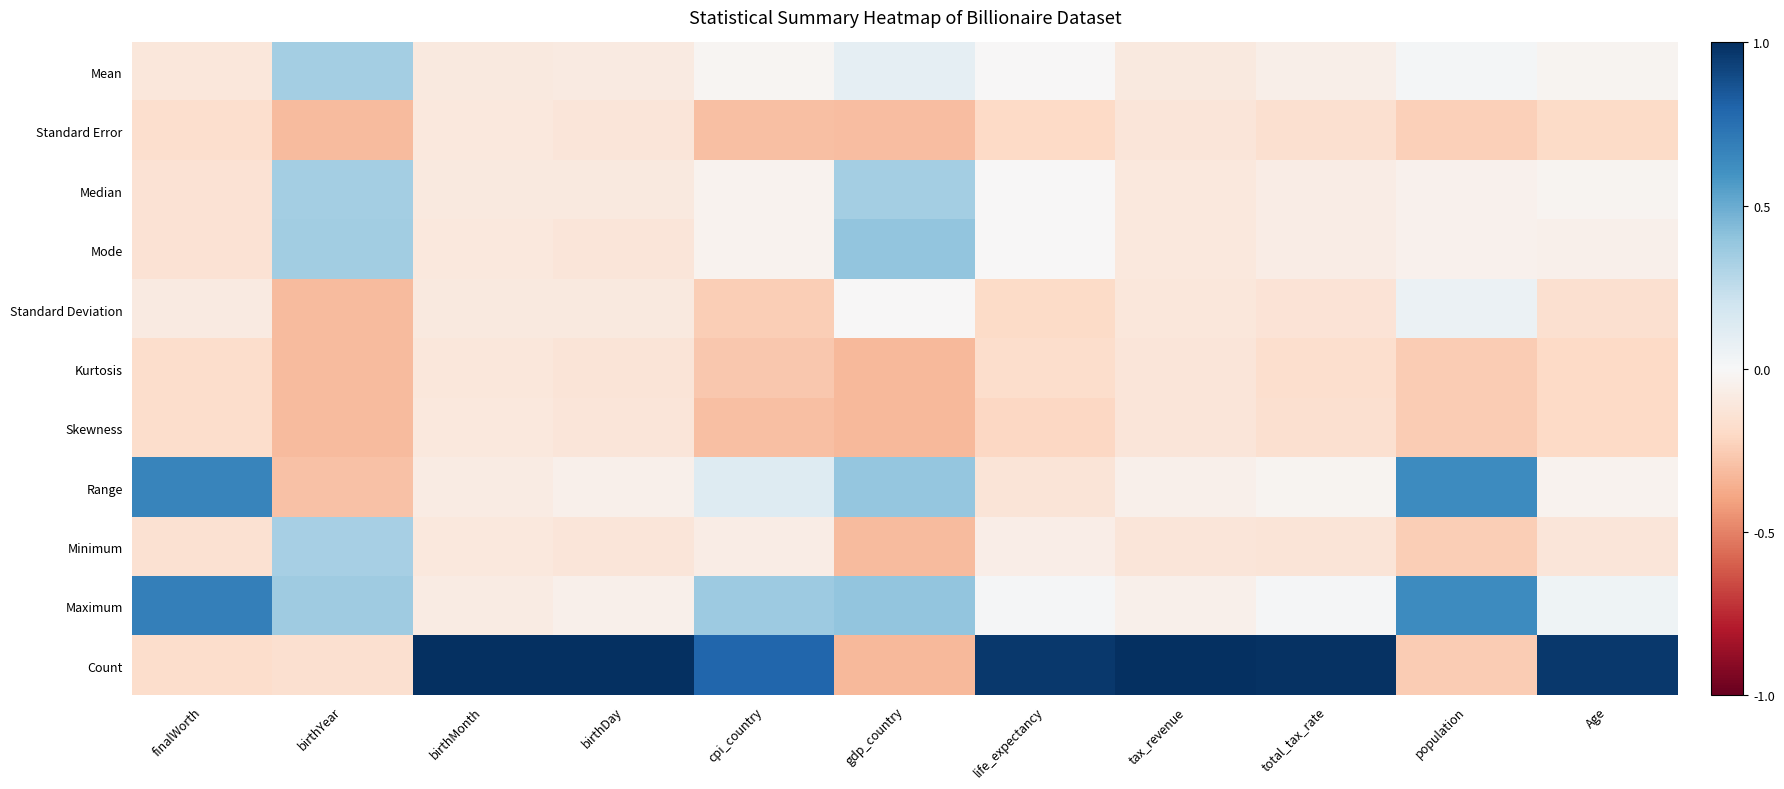

At which category does the chart reach its peak across all series?

birthMonth